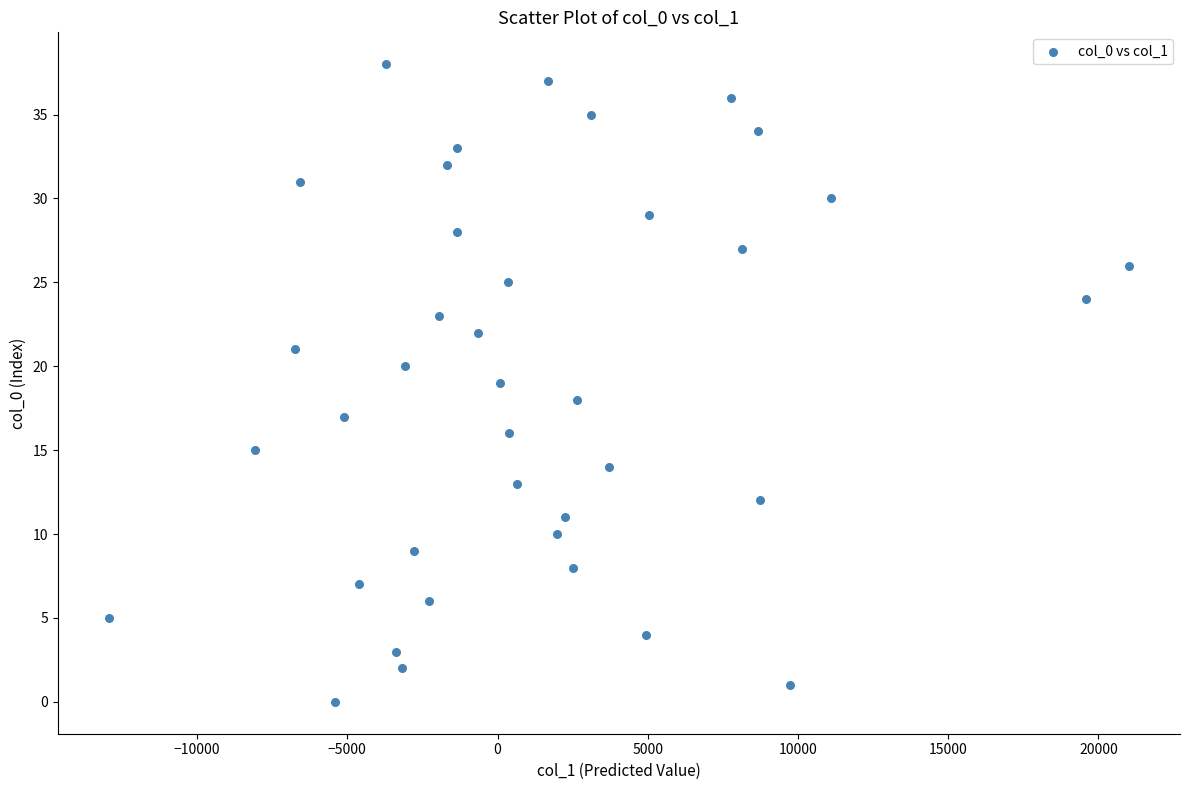

What is the range of Y values (max minus min)?

38